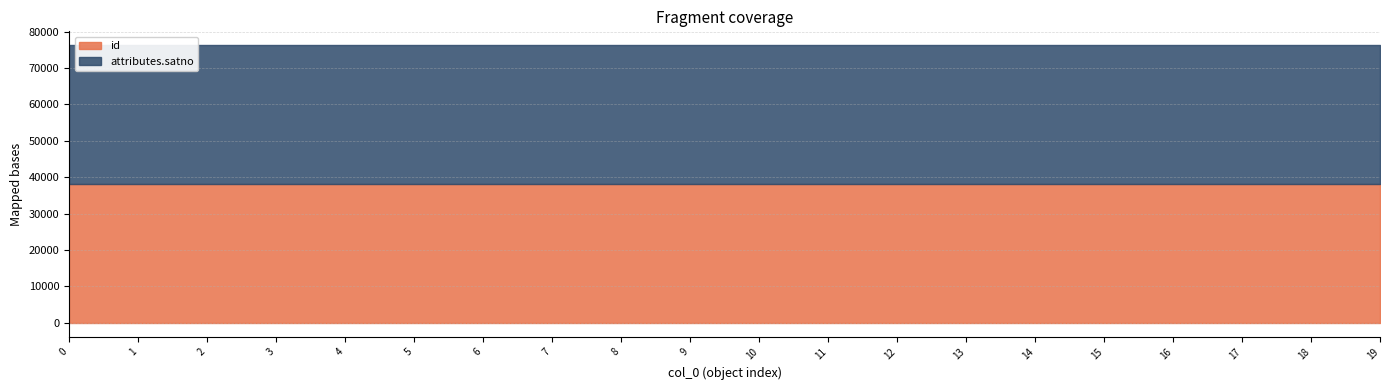

What is the difference between the second highest and second lowest values in the attributes.satno series?

17